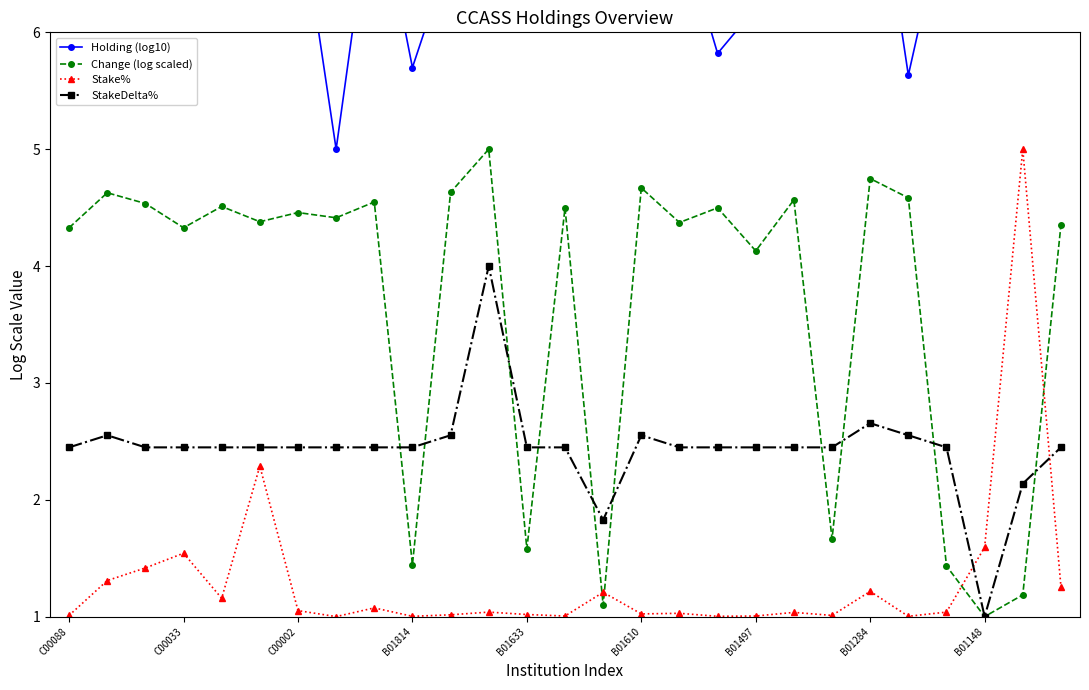

Which series has the largest range (max minus min)?

Holding (log10)